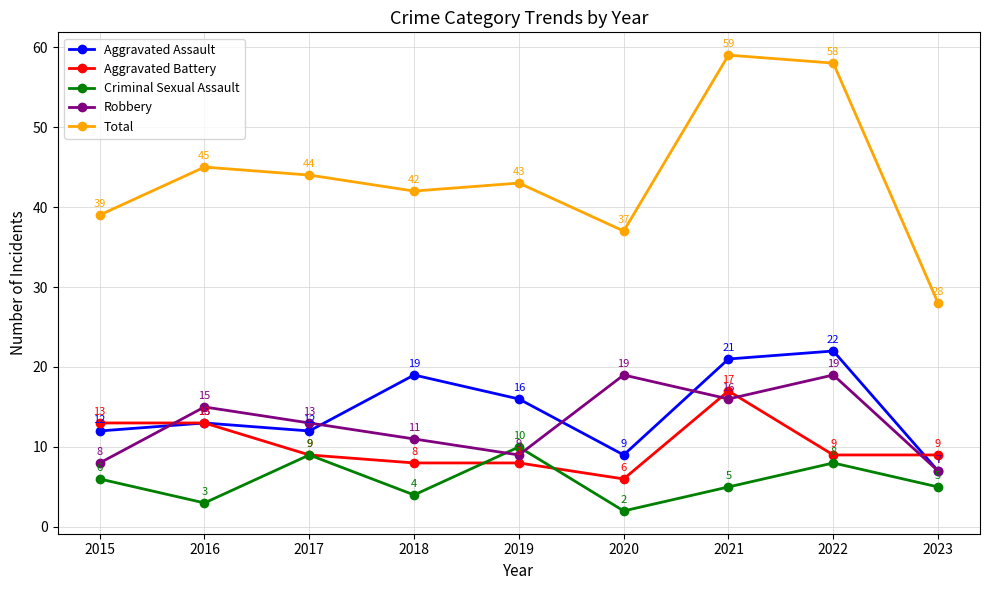

Which series has the widest spread of values?

Total